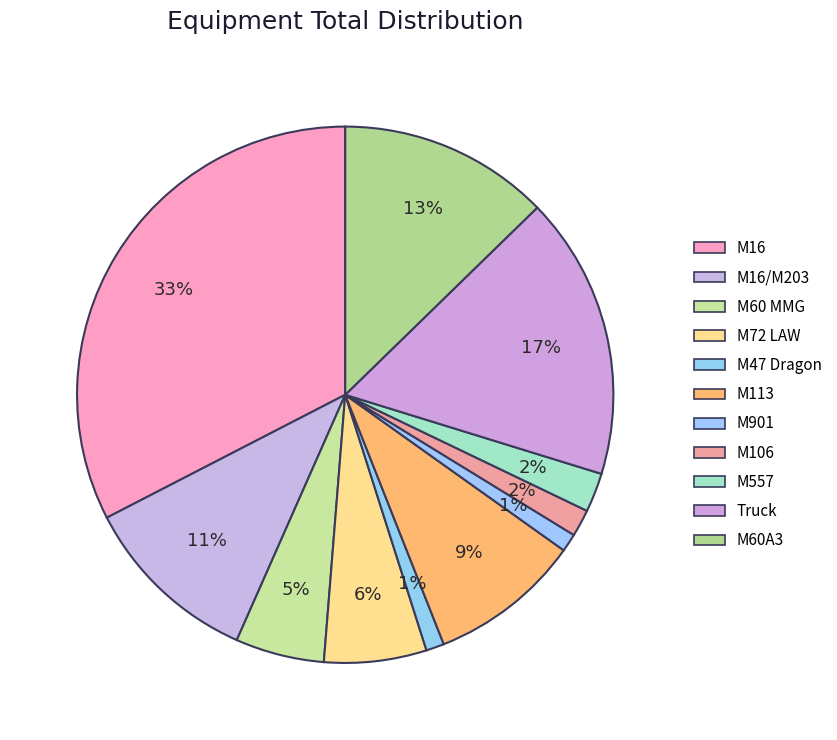

What is the largest slice in the pie chart?

M16